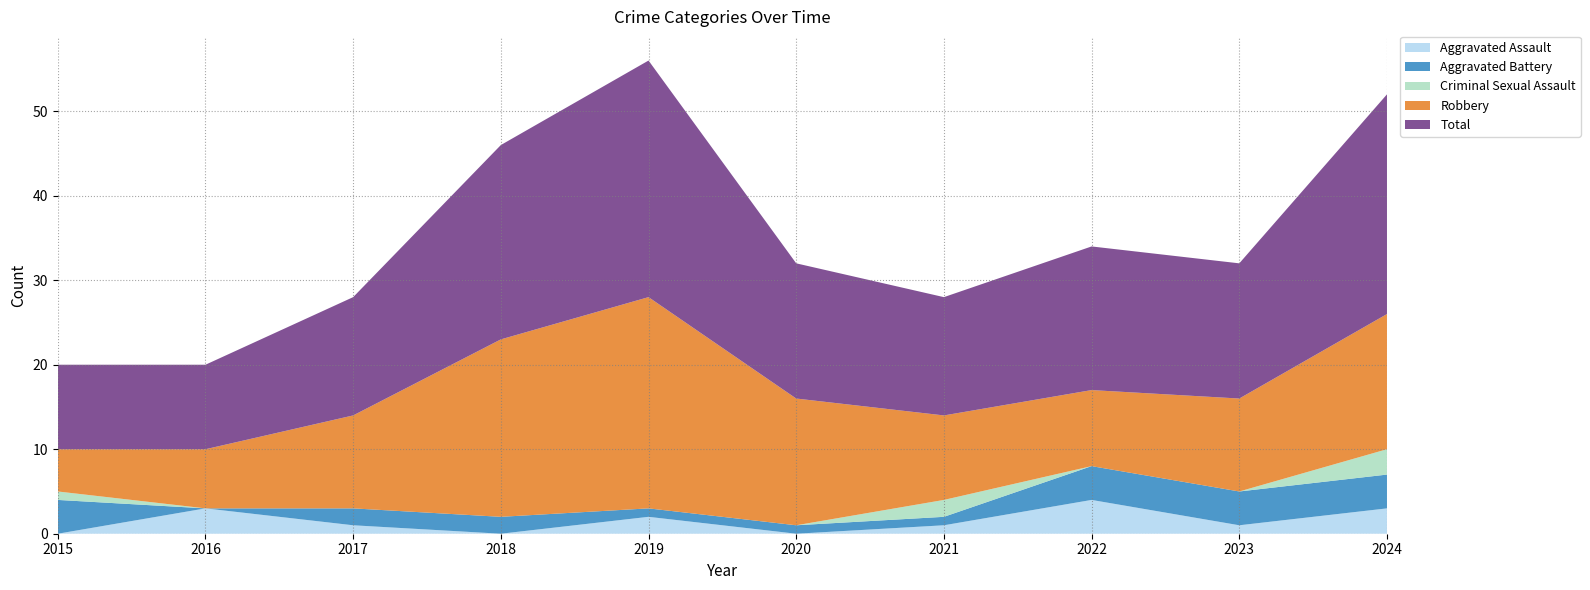

Reading left to right, transcribe all the data shown in this chart.

Aggravated Assault: 2015=0	2016=3	2017=1	2018=0	2019=2	2020=0	2021=1	2022=4	2023=1	2024=3
Aggravated Battery: 2015=4	2016=0	2017=2	2018=2	2019=1	2020=1	2021=1	2022=4	2023=4	2024=4
Criminal Sexual Assault: 2015=1	2016=0	2017=0	2018=0	2019=0	2020=0	2021=2	2022=0	2023=0	2024=3
Robbery: 2015=5	2016=7	2017=11	2018=21	2019=25	2020=15	2021=10	2022=9	2023=11	2024=16
Total: 2015=10	2016=10	2017=14	2018=23	2019=28	2020=16	2021=14	2022=17	2023=16	2024=26